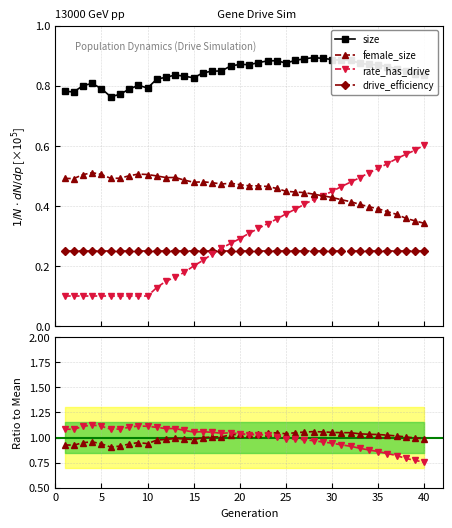

True or false: size and female_size cross at least once.

False